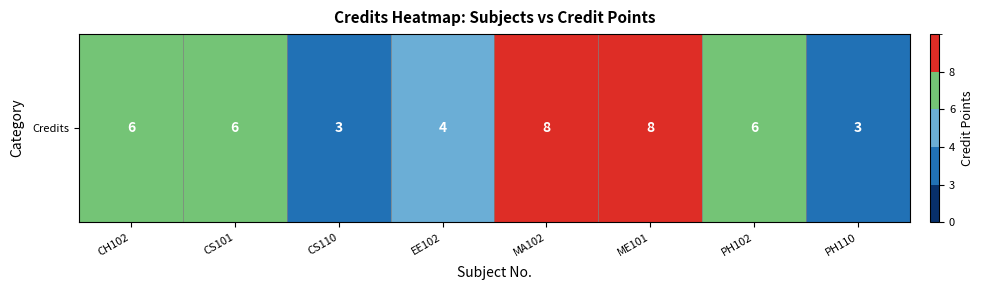

The value at CS101 is 6. True or false?

True